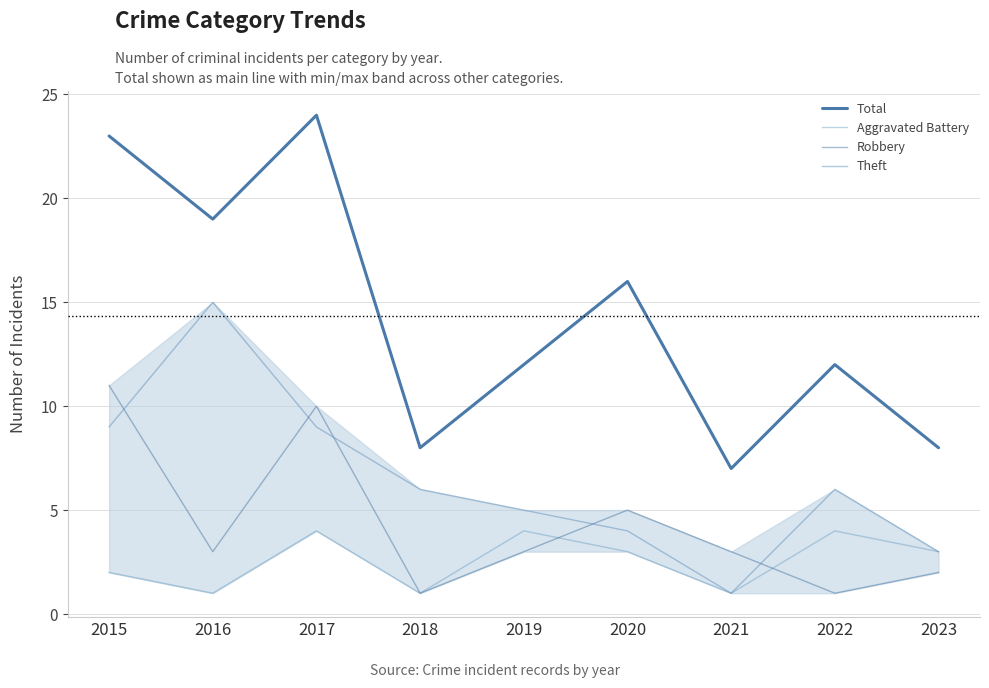

True or false: Total and Robbery intersect in this chart.

False